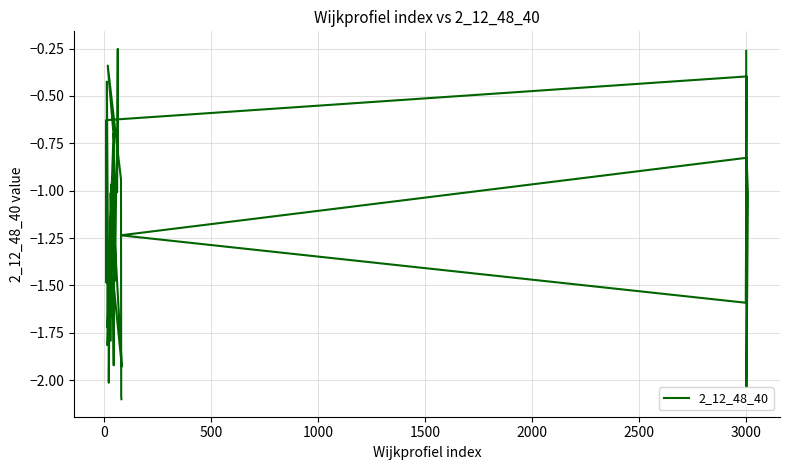

What is the average value?

-1.2